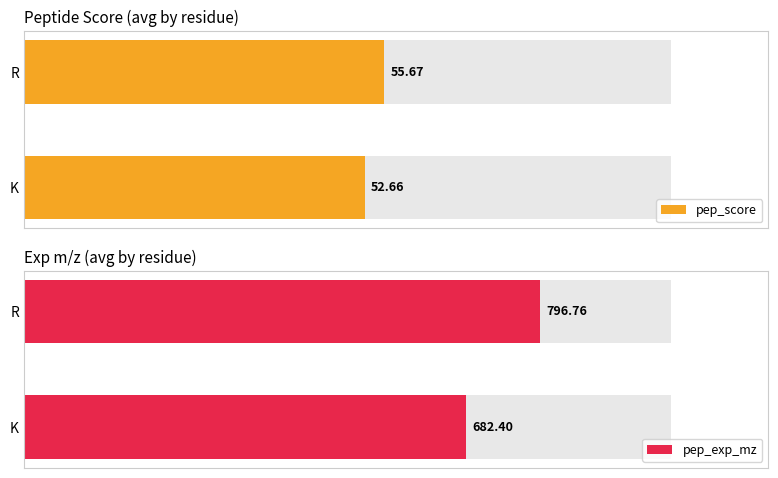

How many groups of bars are there?

2